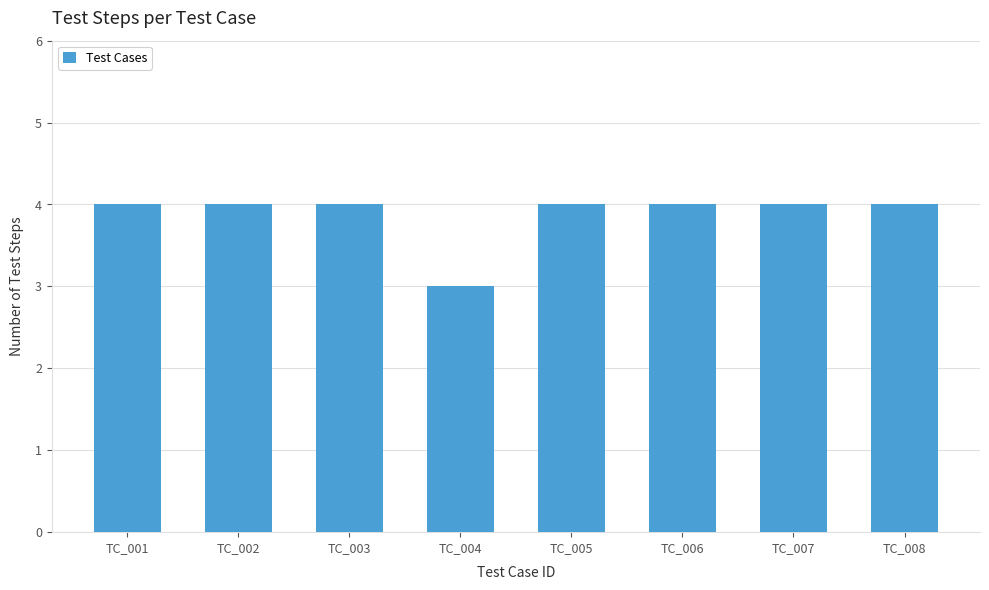

What is the sum of the values at TC_004 and TC_008?

7